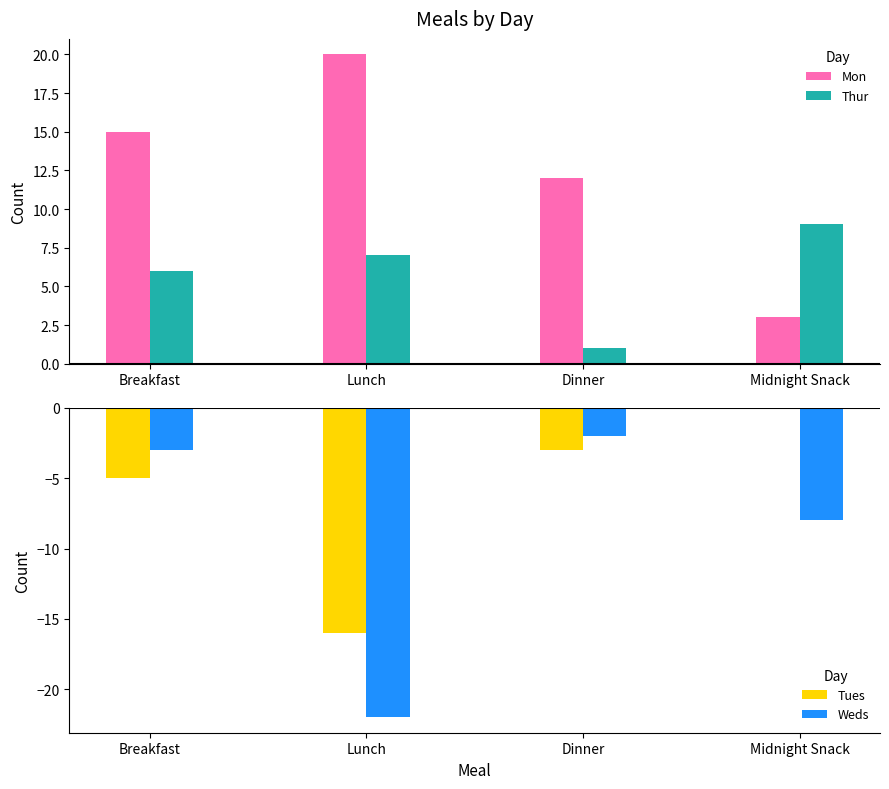

How many bars are there in total?

16